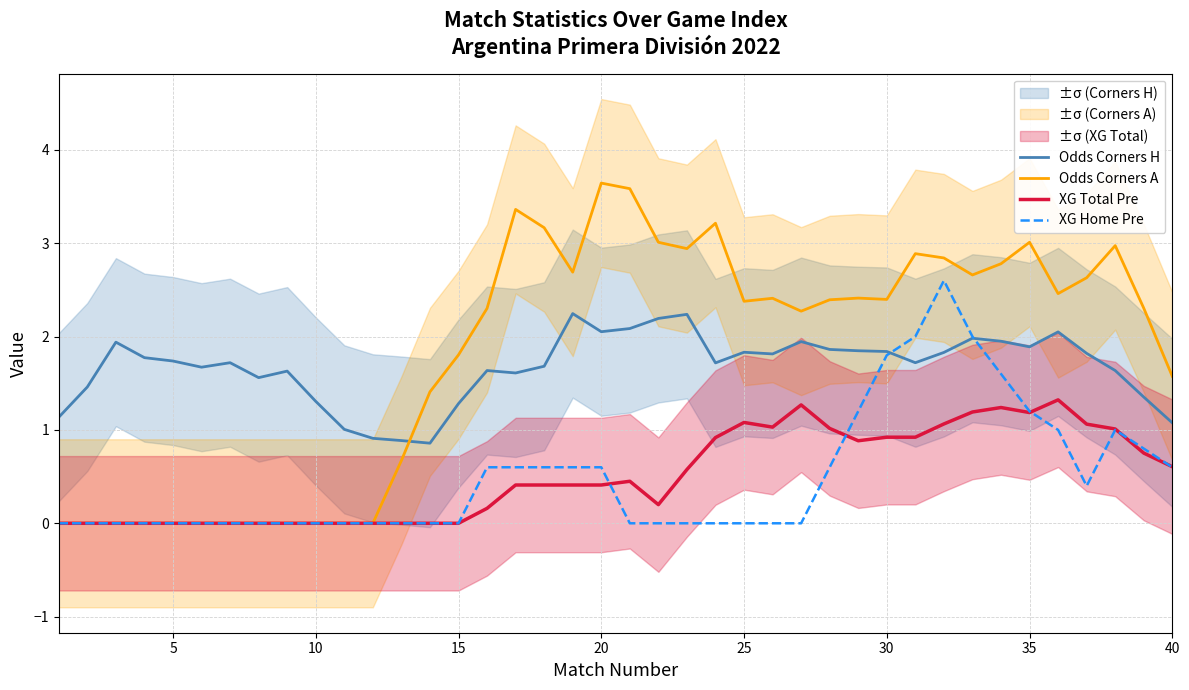

True or false: Odds Corners H has a value of 1.3 at 10.

True